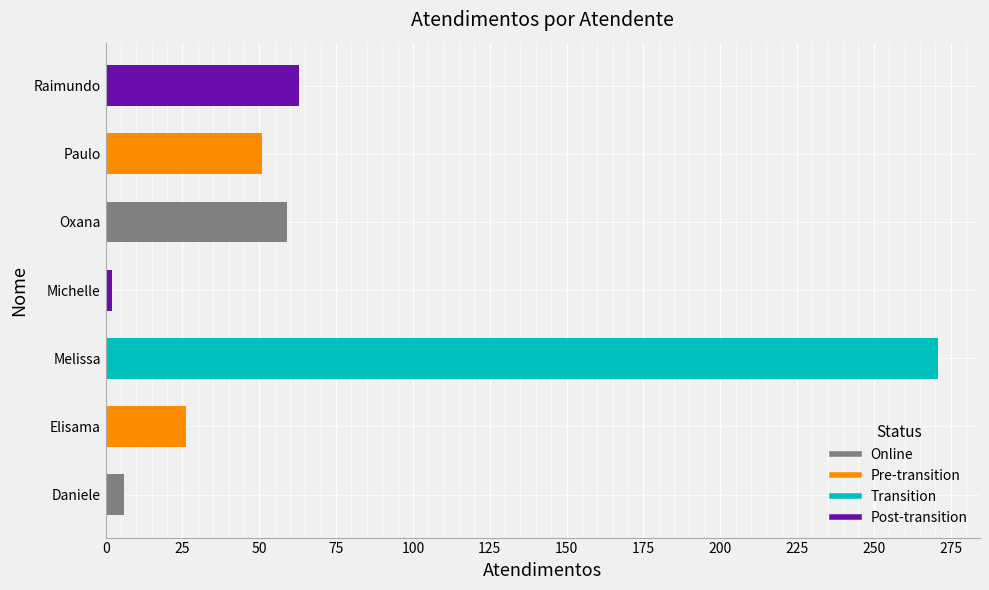

List the labels in order of value, smallest first.

Michelle, Daniele, Elisama, Paulo, Oxana, Raimundo, Melissa